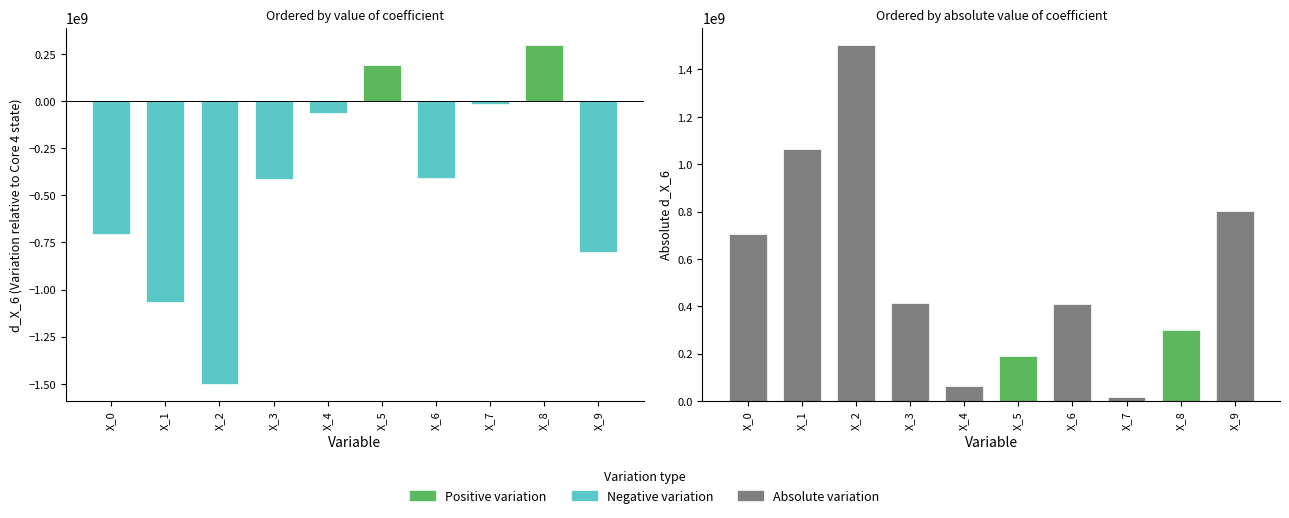

Which has a higher value, X_2 or X_3?

X_3